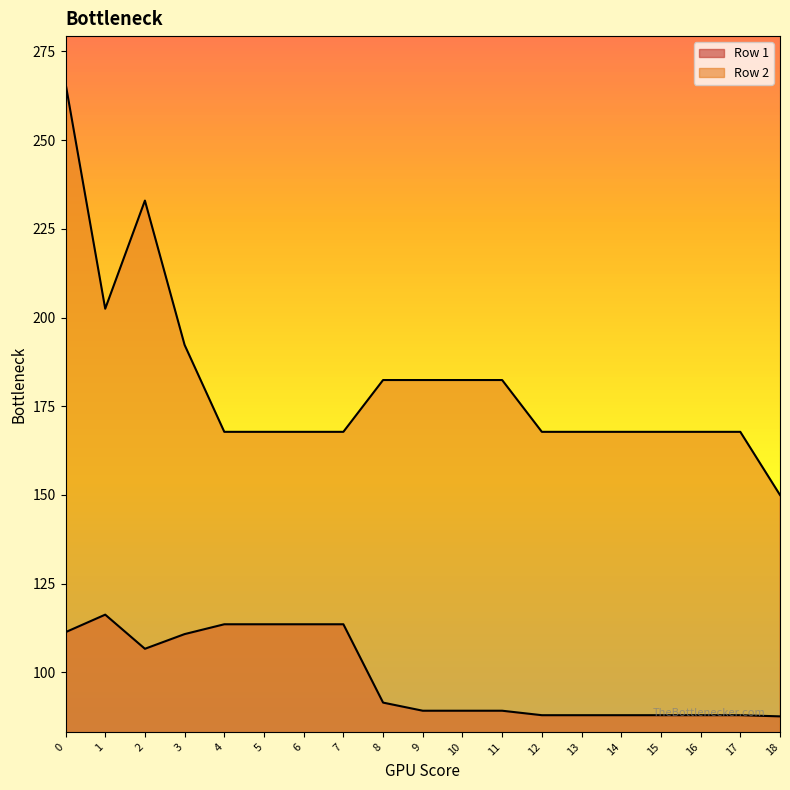

True or false: Row 2 has a value of 50.2 at 5.

False